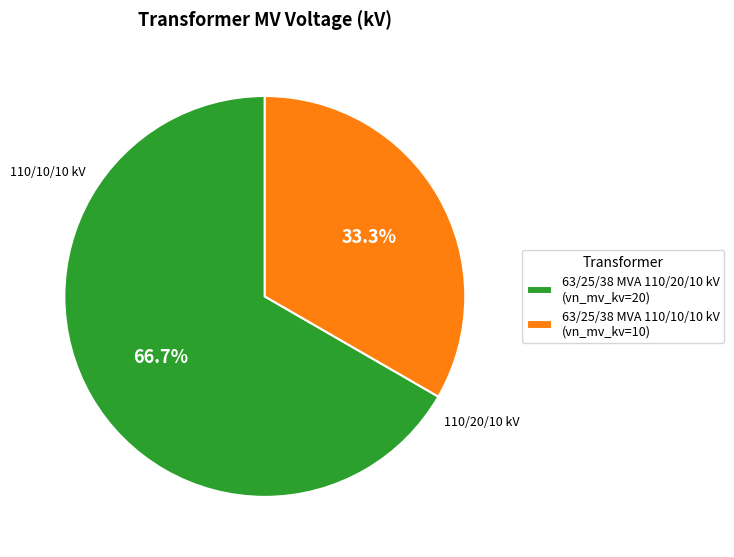

What percentage do 63/25/38 MVA 110/20/10 kV and 63/25/38 MVA 110/10/10 kV together represent?

100.0%